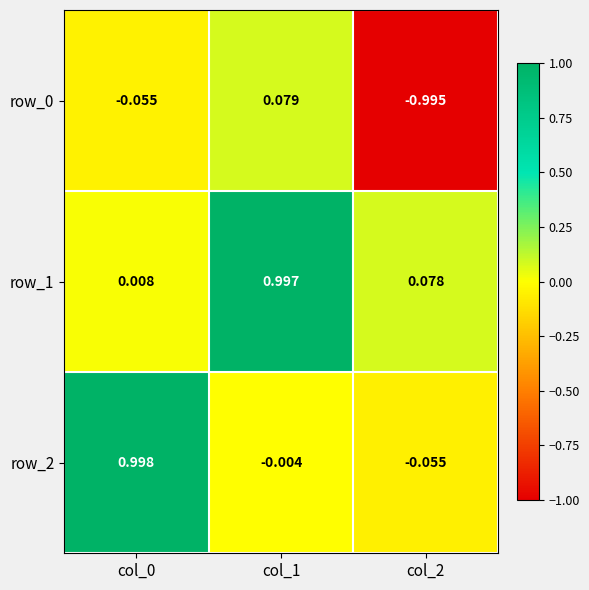

Is the value of row_2 at col_1 greater than the value of row_1 at col_2?

No